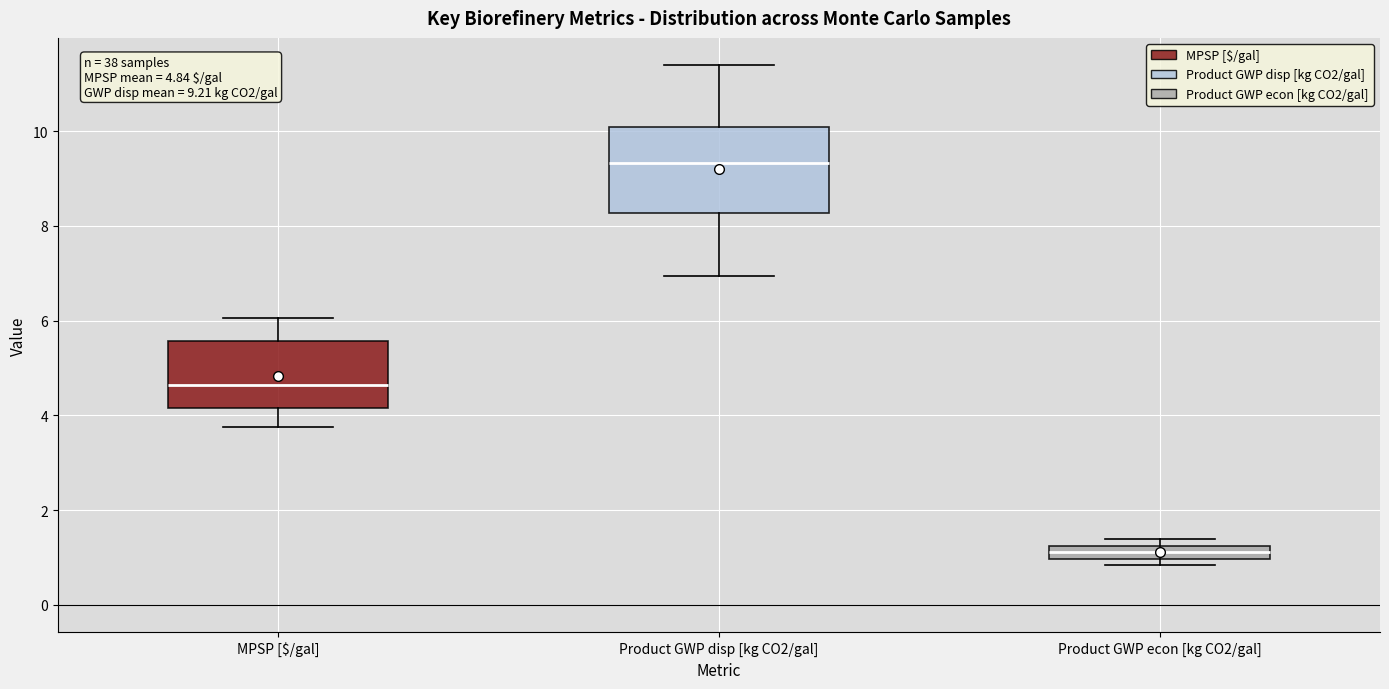

Which box has the lowest median line?

Product GWP econ [kg CO2/gal]